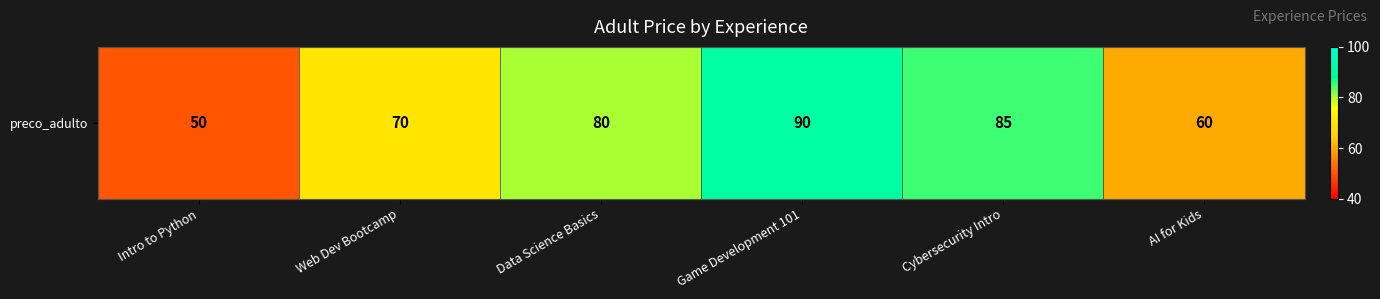

Rank the categories by value from highest to lowest.

Game Development 101, Cybersecurity Intro, Data Science Basics, Web Dev Bootcamp, AI for Kids, Intro to Python